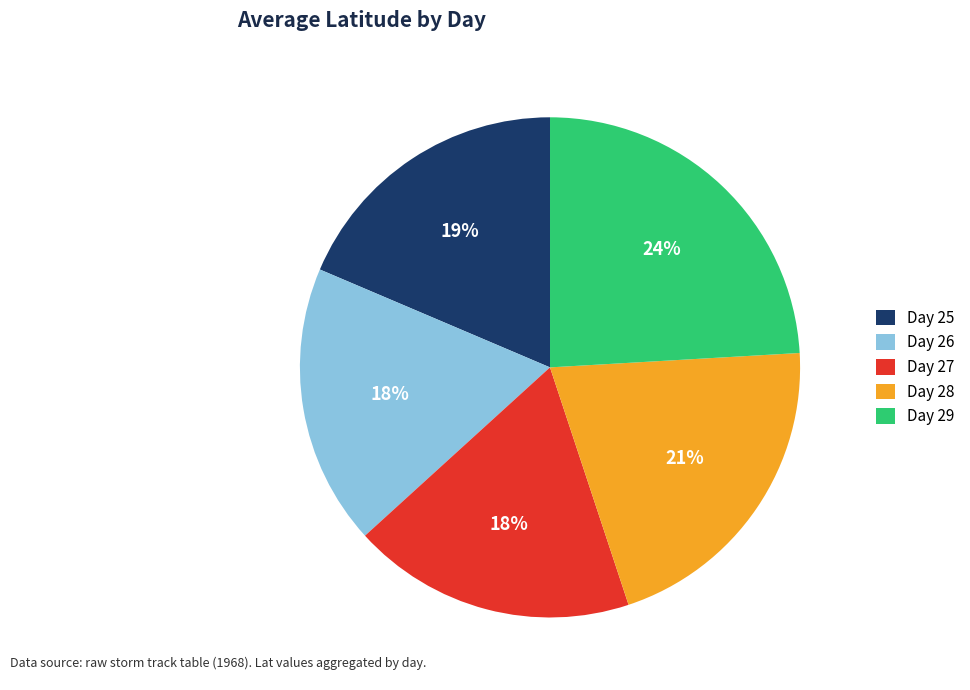

Which category has the biggest portion of the pie?

Day 29